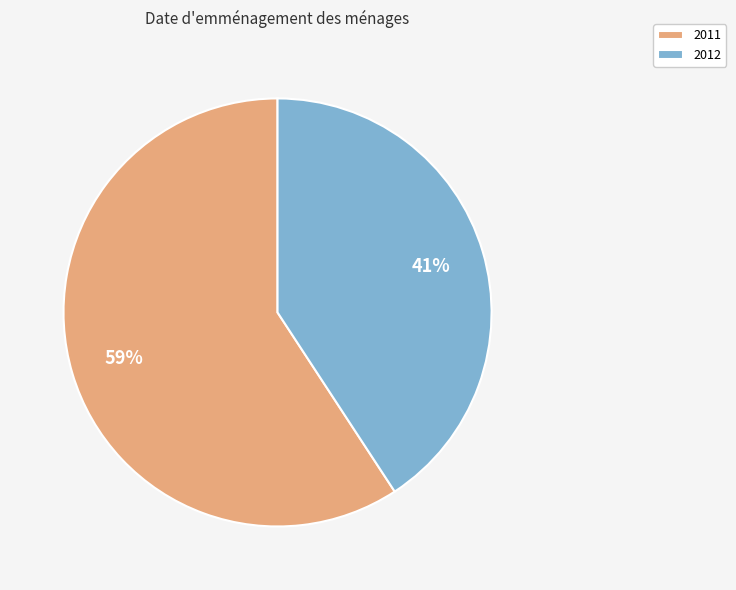

Do 2012 and 2011 together represent more than half of the pie?

Yes